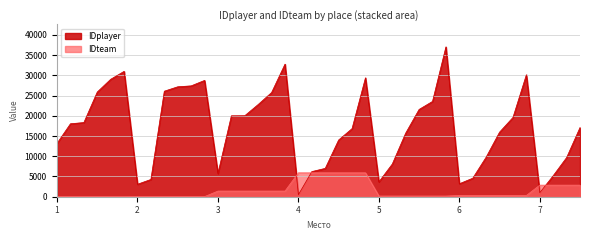

What are all the series names shown in the legend?

IDplayer, IDteam